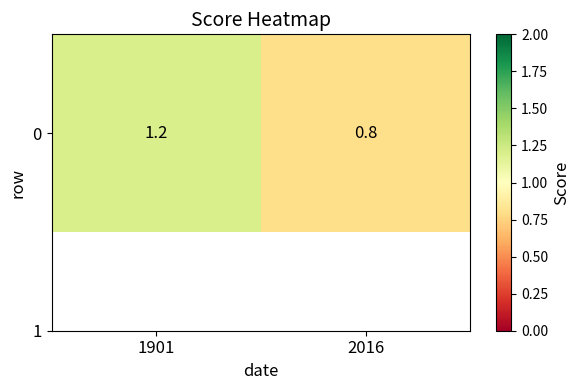

Approximately how many times larger is the value at 2016 compared to 1901?

0.7